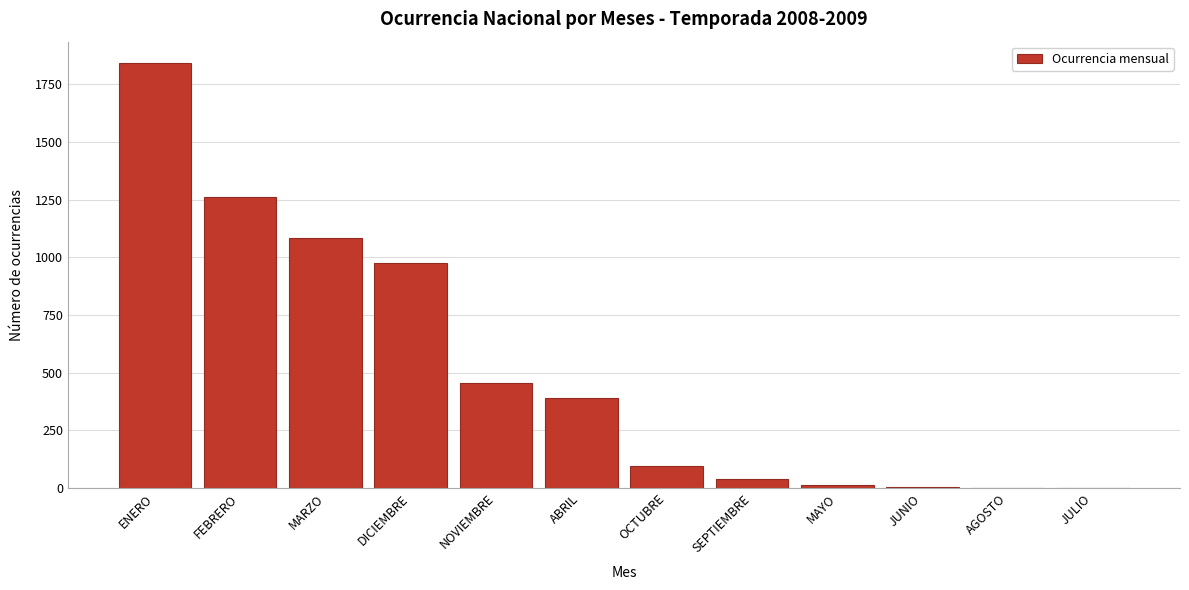

What is the sum of the values at ABRIL and ENERO?

2231